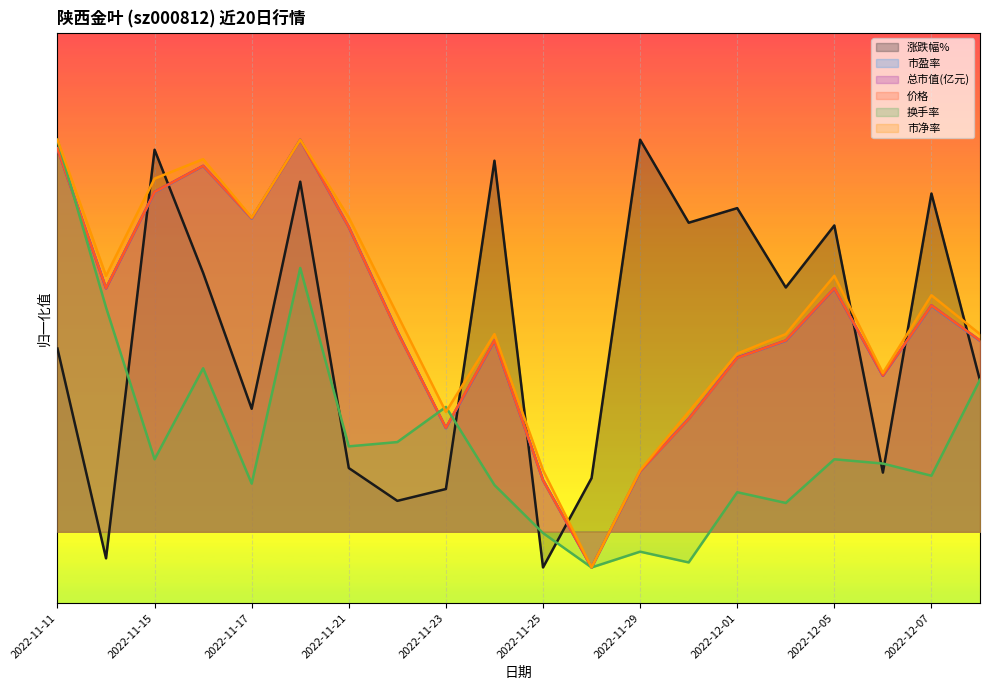

What is the maximum value shown in the chart?

5.5